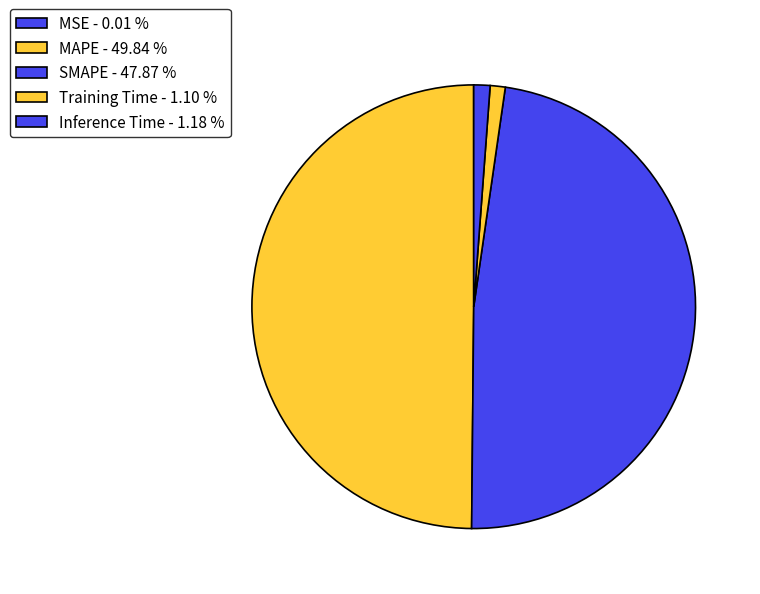

Rank the categories by value from lowest to highest.

MSE, Training Time, Inference Time, SMAPE, MAPE